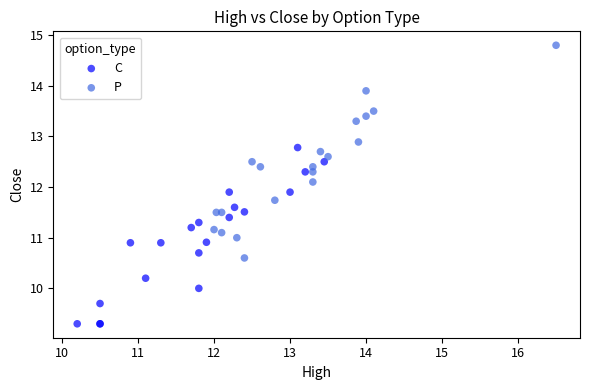

Which series has the widest spread of Y values?

P